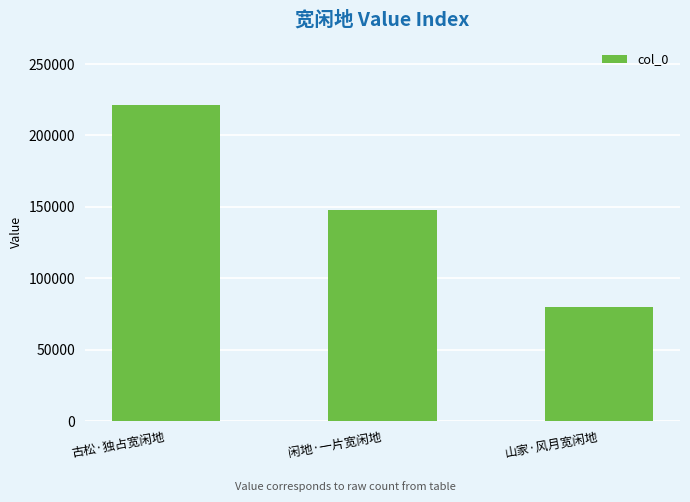

How many values are below 148073?

1